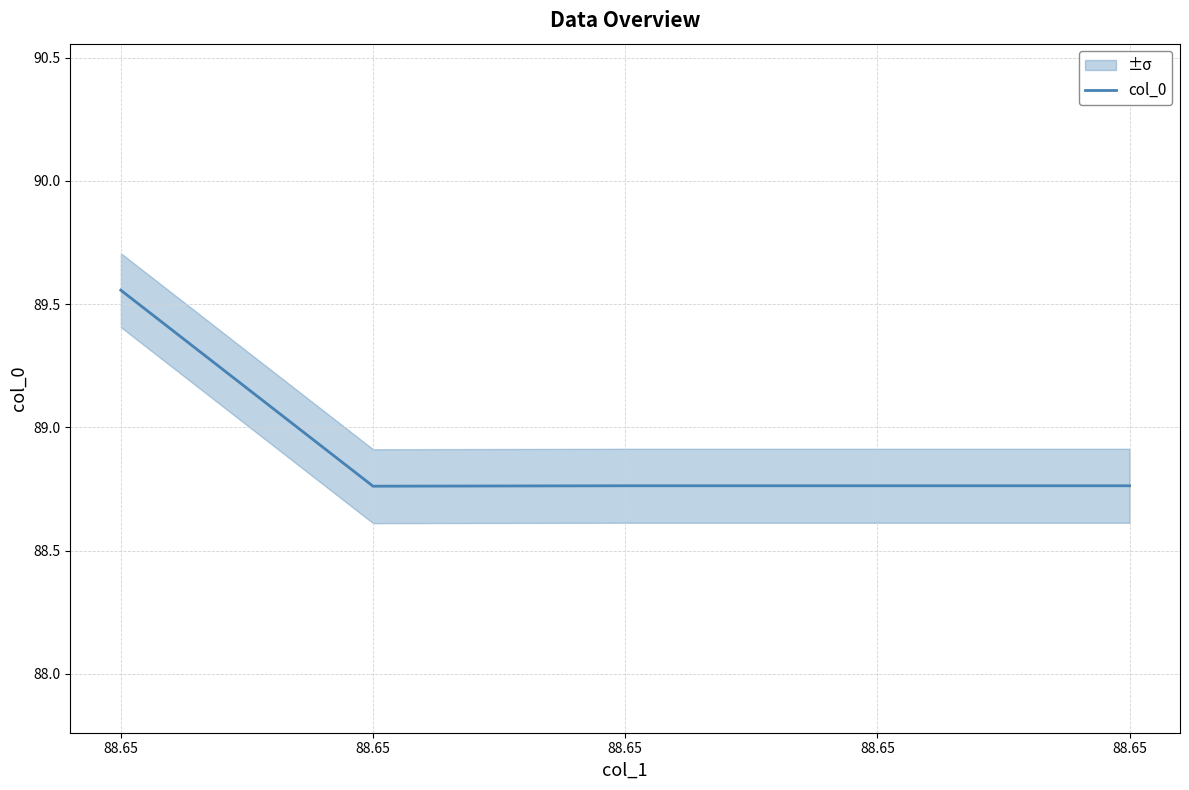

Reading left to right, transcribe all the data shown in this chart.

89.6	88.8	88.8	88.8	88.8